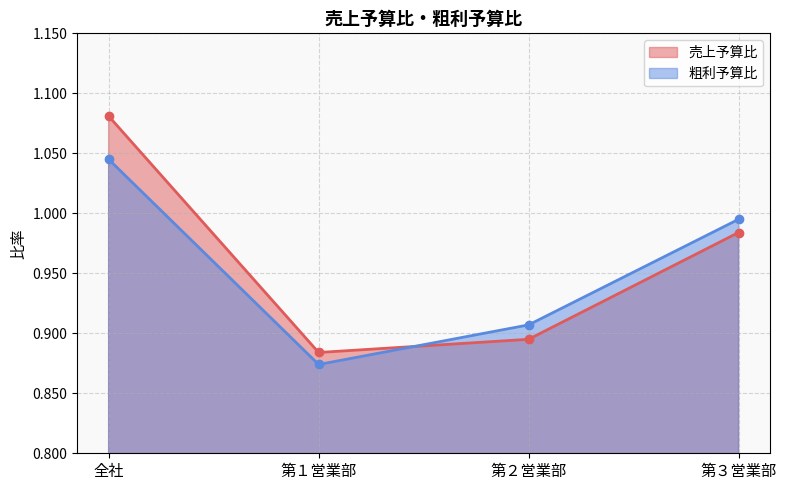

Rank the categories by 粗利予算比 value from lowest to highest.

第１営業部, 第２営業部, 第３営業部, 全社